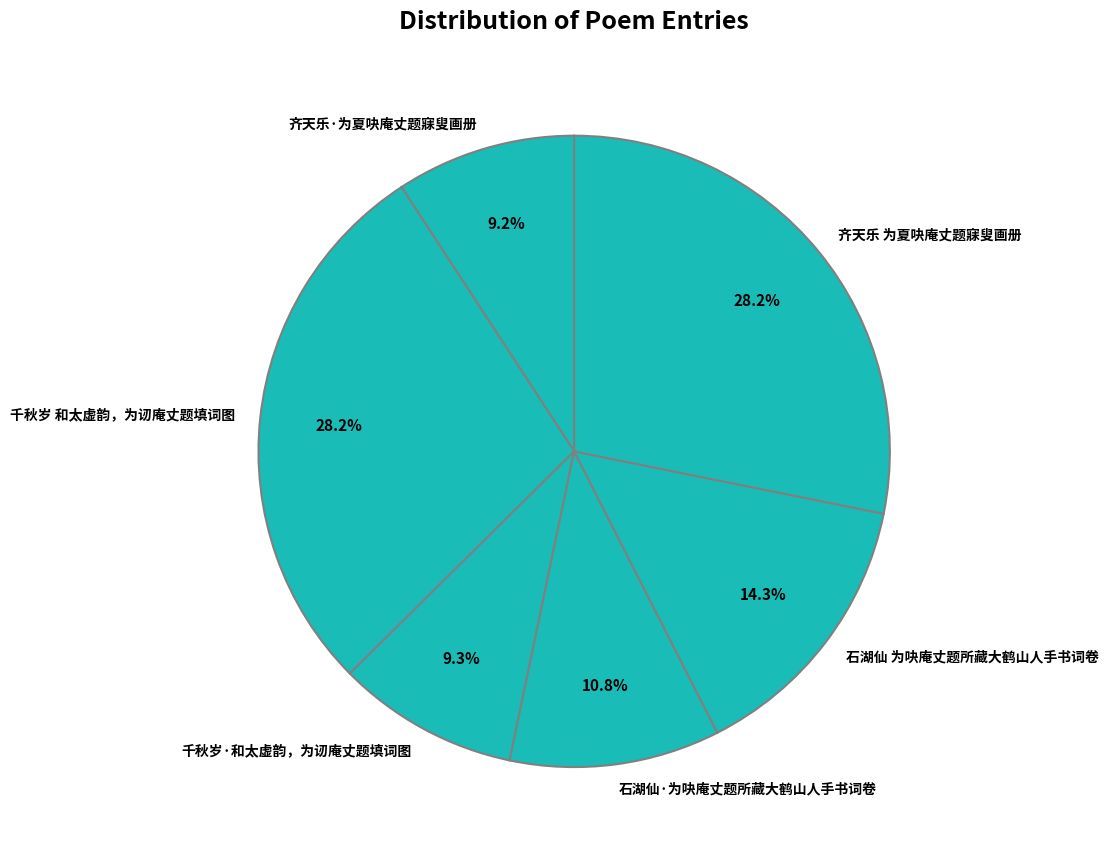

Count the number of slices in the pie.

6